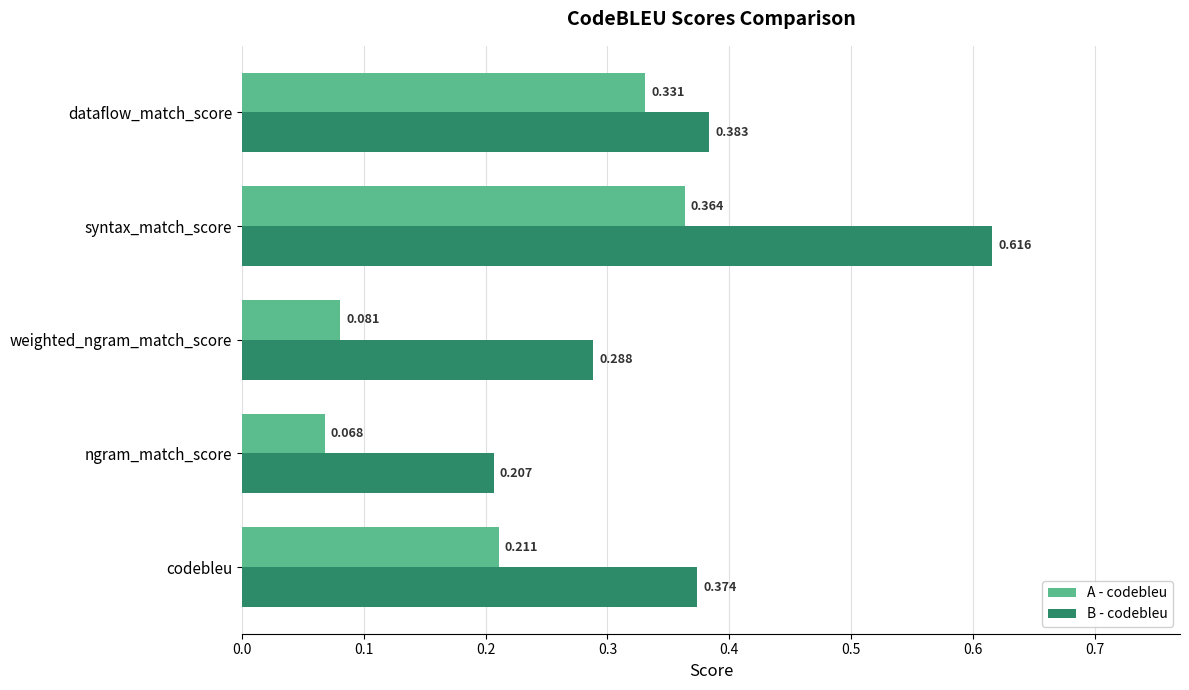

Which series changed the most between codebleu and dataflow_match_score?

A - codebleu